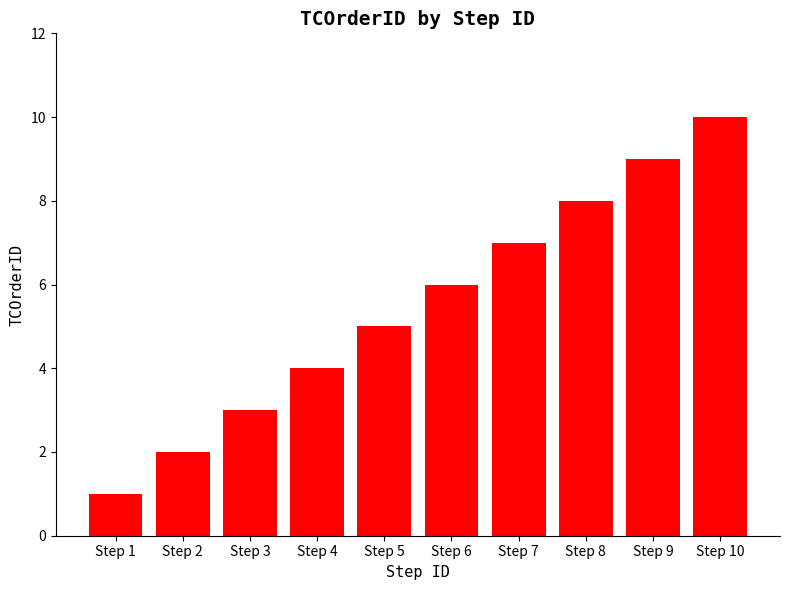

Count the number of categories in the chart.

10